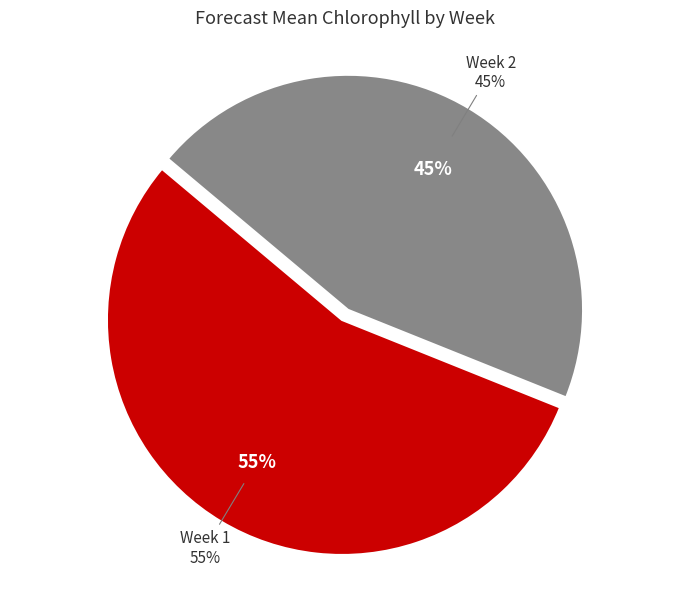

Count the number of slices in the pie.

2